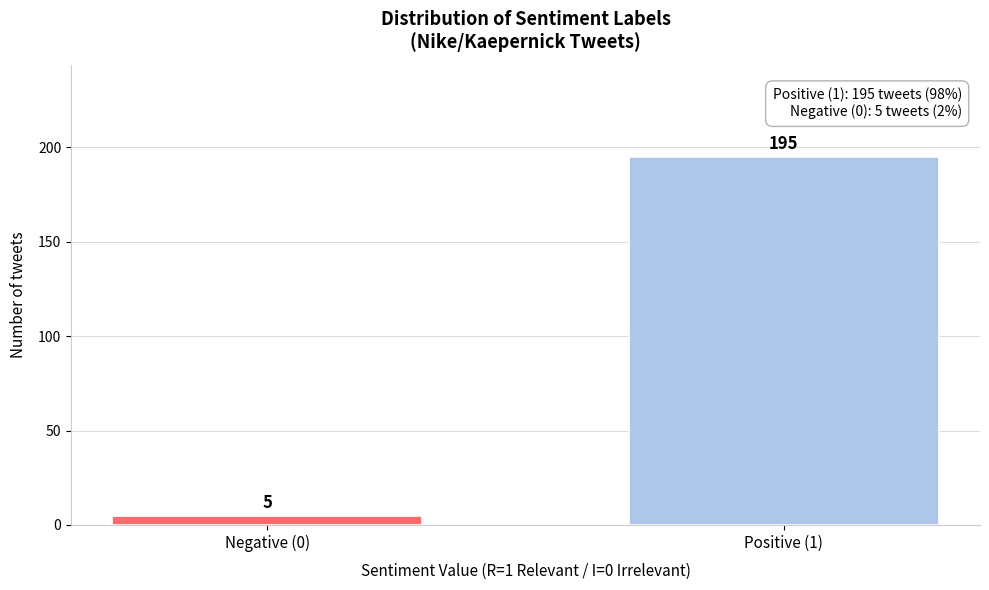

Reading right to left, transcribe all the data shown in this chart.

Positive (1)=195	Negative (0)=5